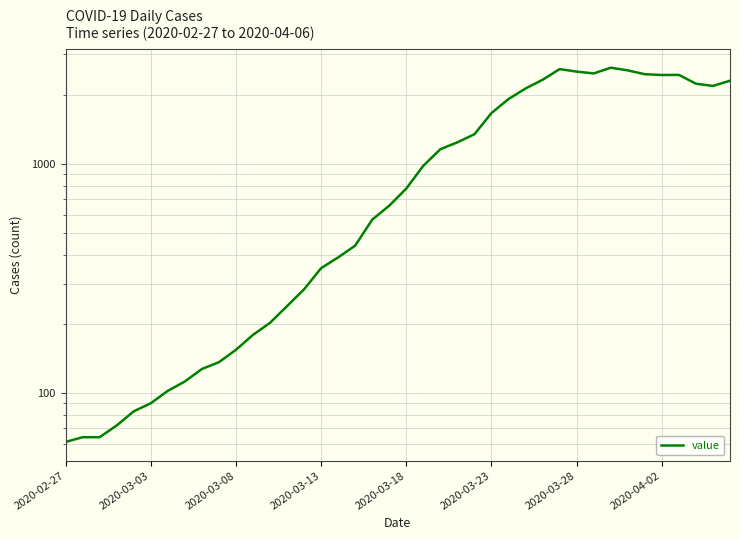

The chart shows a value of 136 at 9. True or false?

True